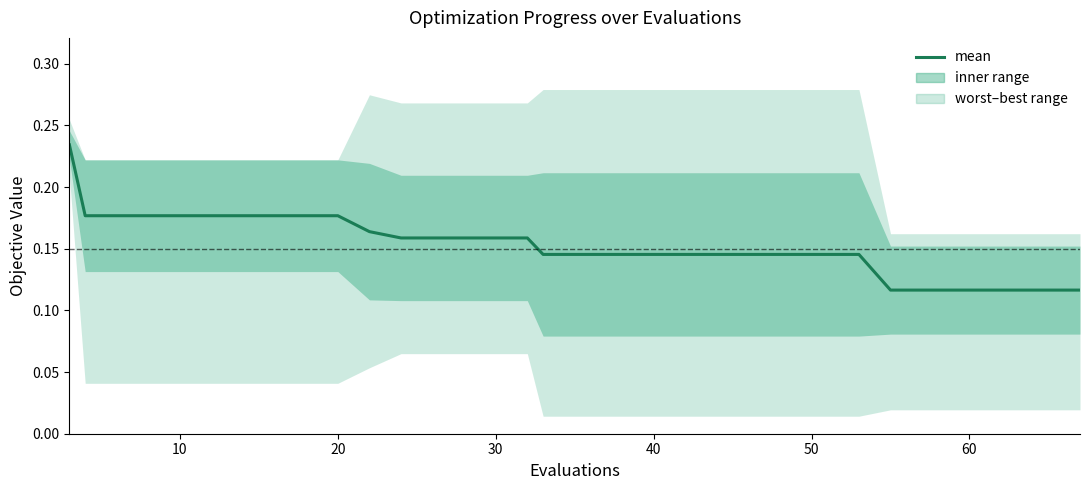

What is the label of the 17th point from the right?

30